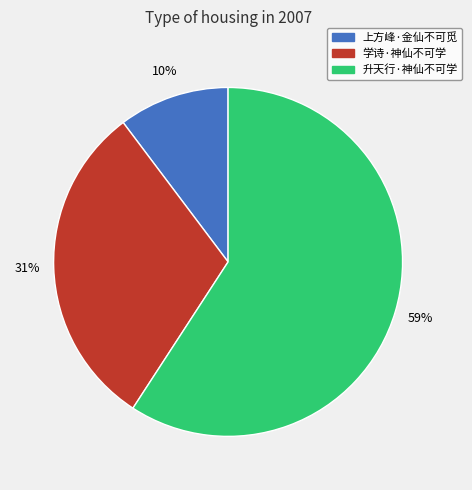

Is 学诗·神仙不可学 the majority of the pie?

No